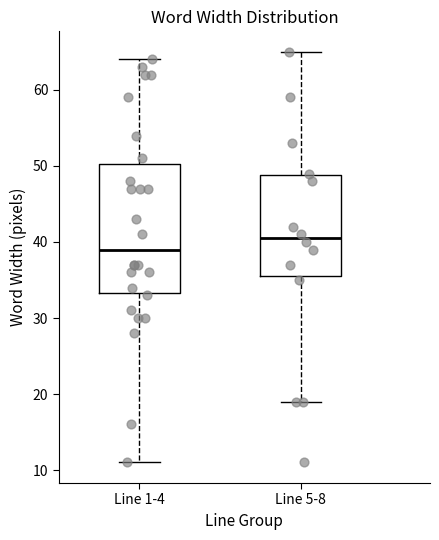

Where does the upper whisker of the box for Line 1-4 end on the y-axis? The values are not printed on the chart, so give them approximately, as read against the axis.

64